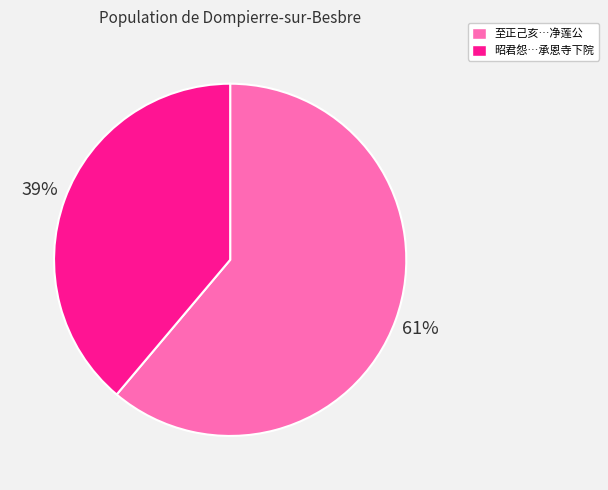

To the nearest percent, what is the average slice percentage?

50%